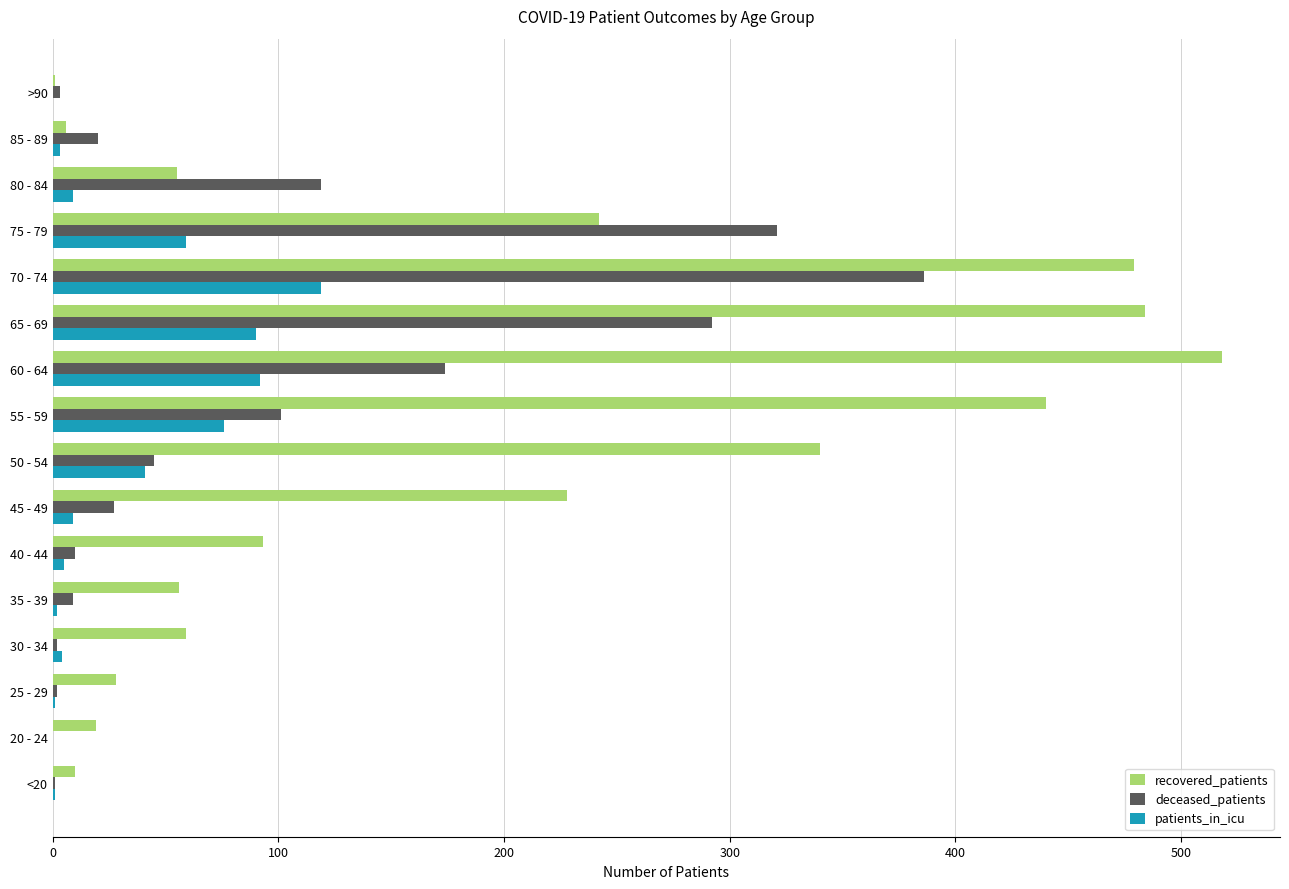

What is the sum of all deceased_patients values?

1512